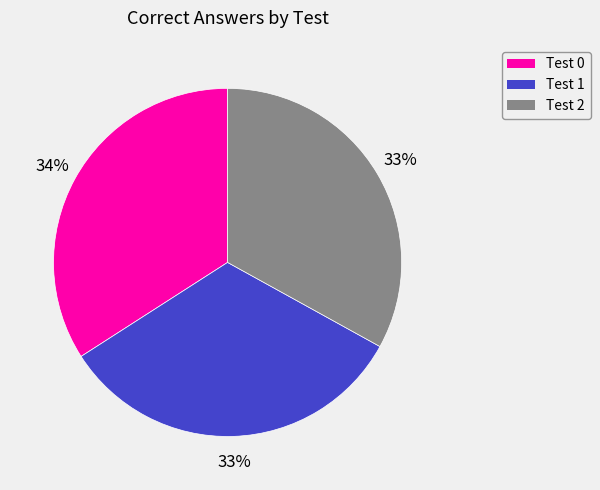

Which slice is the largest?

Test 0